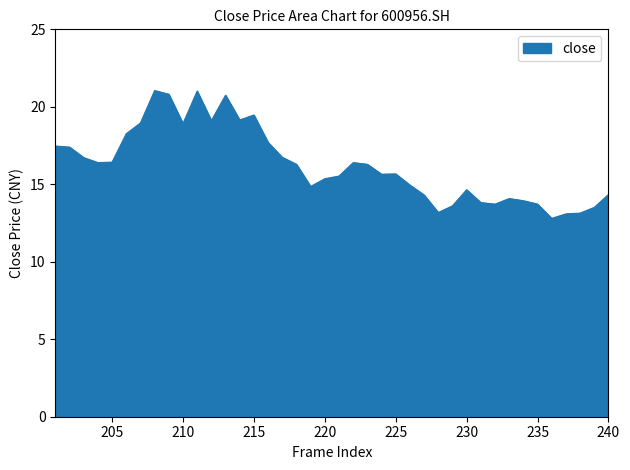

List the labels in order of value, largest first.

208, 211, 209, 213, 215, 214, 212, 207, 210, 206, 216, 201, 202, 217, 203, 205, 222, 204, 223, 218, 225, 224, 221, 220, 226, 219, 230, 240, 227, 233, 234, 231, 235, 232, 229, 239, 228, 238, 237, 236